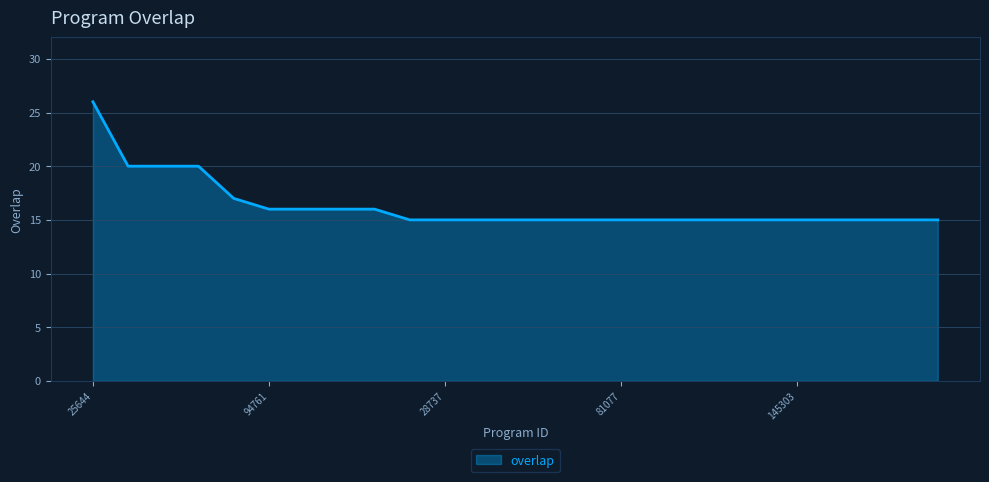

What is the smallest value displayed?

15